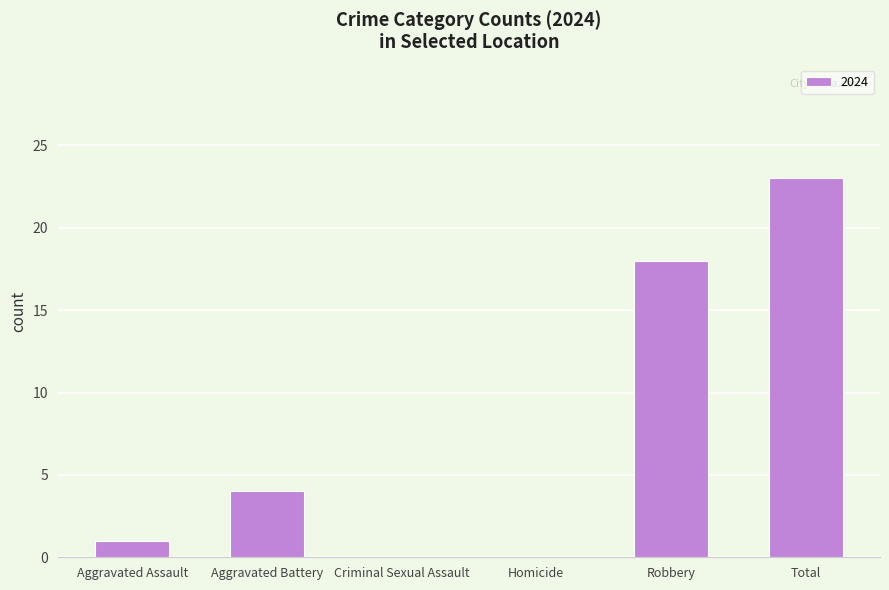

The value at Robbery is 18. True or false?

True